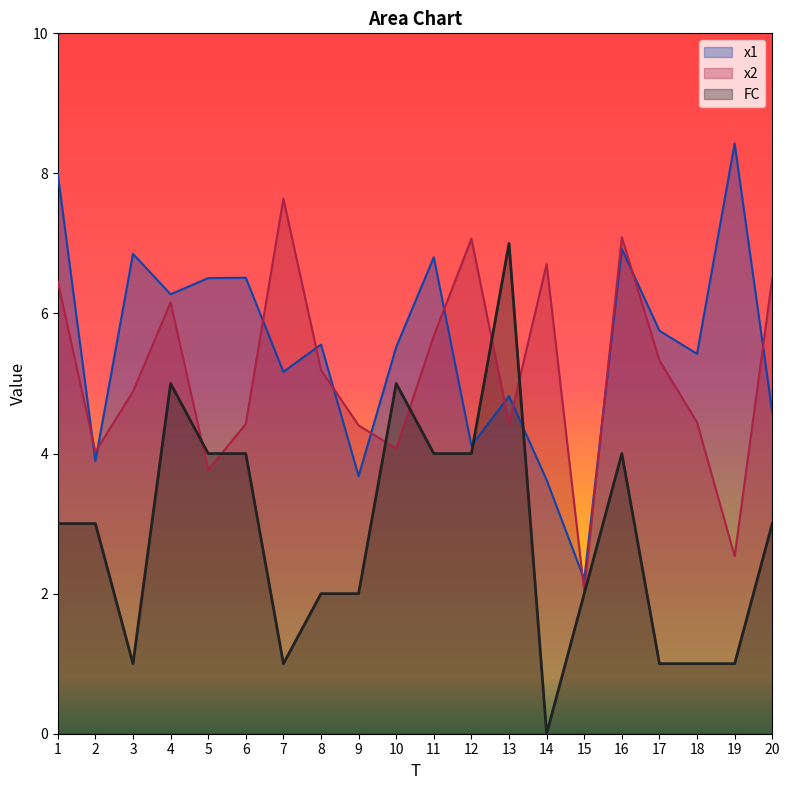

Which series has the largest total across all categories?

x1